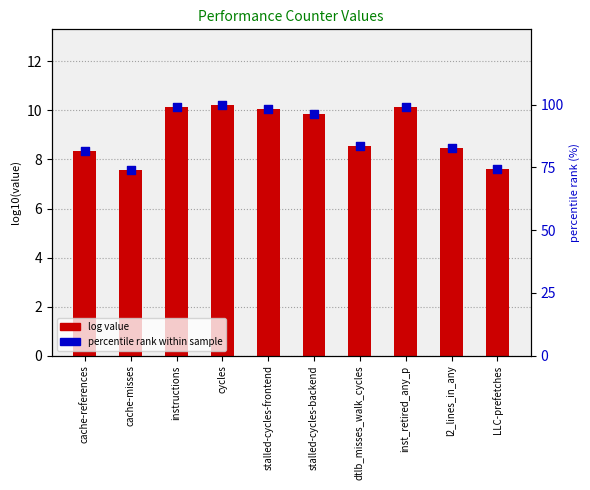

What is the total value across all series at dtlb_misses_walk_cycles?

91.9